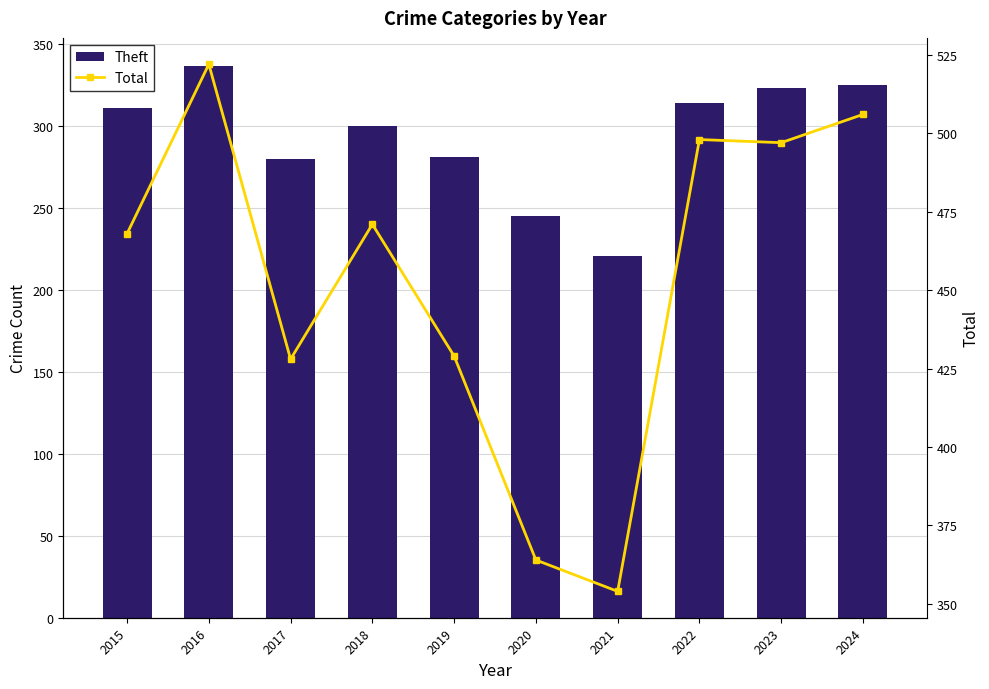

What is the difference between the Theft values at 2018 and 2021?

79